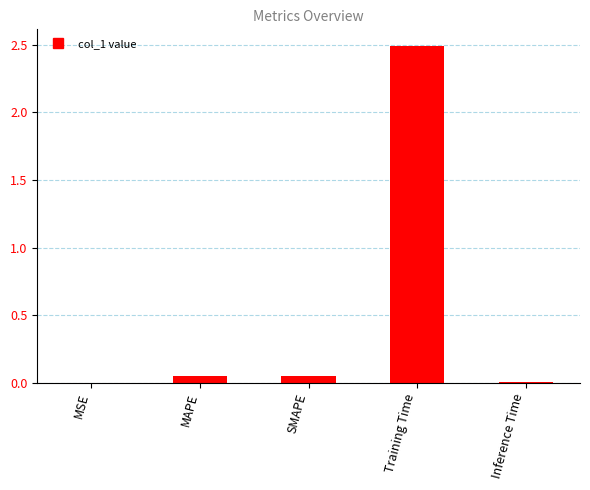

Is it true that the value at Training Time is 4.0?

False